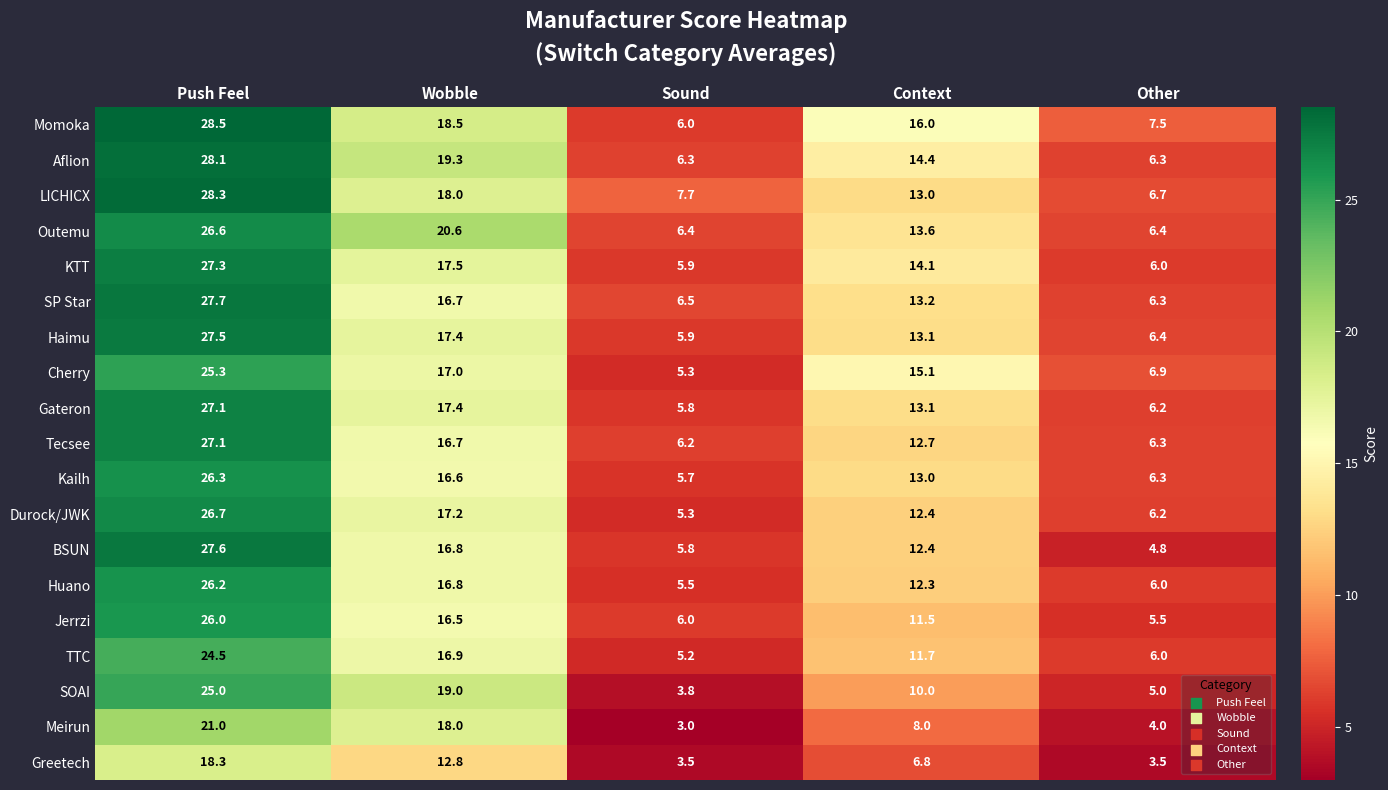

What is the total value across all series at Push Feel?

495.1